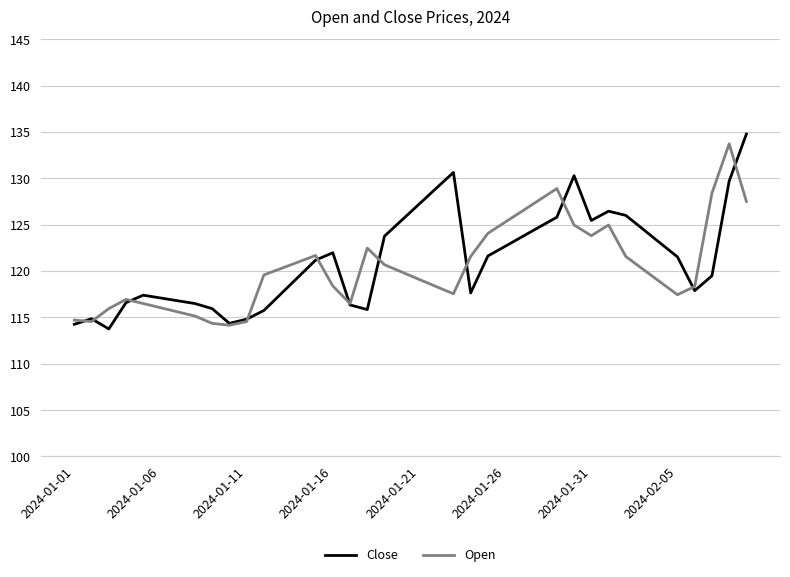

What is the sum of all Close values?

4851.5